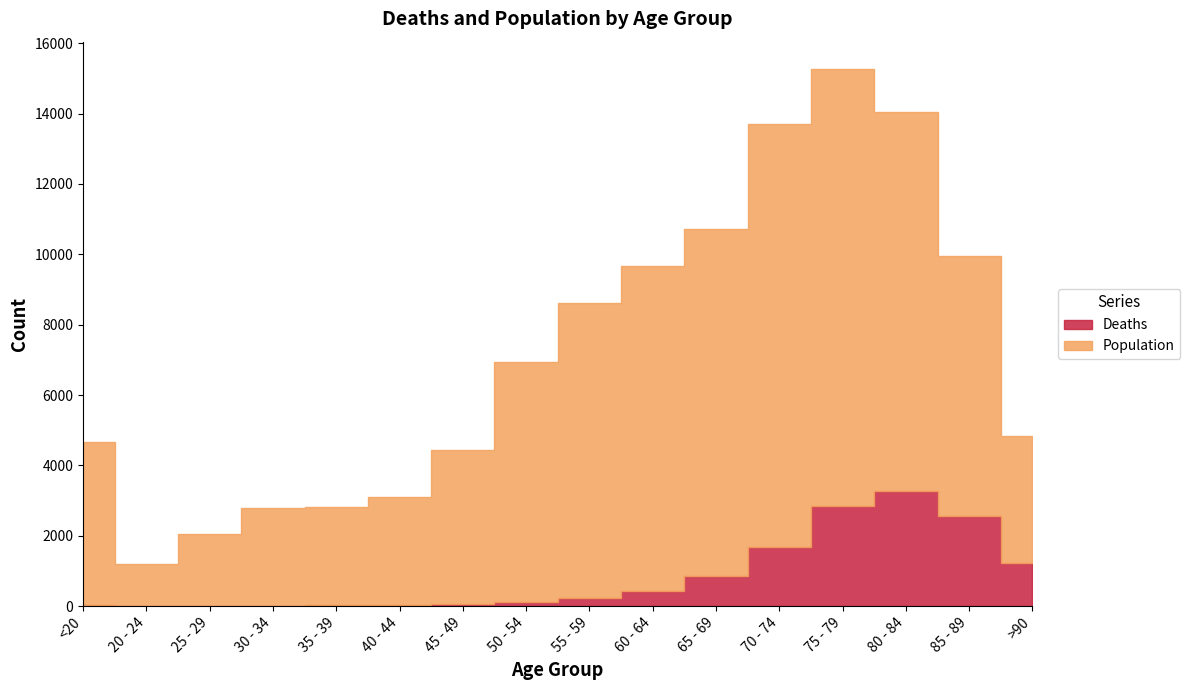

True or false: Population and Deaths intersect in this chart.

False